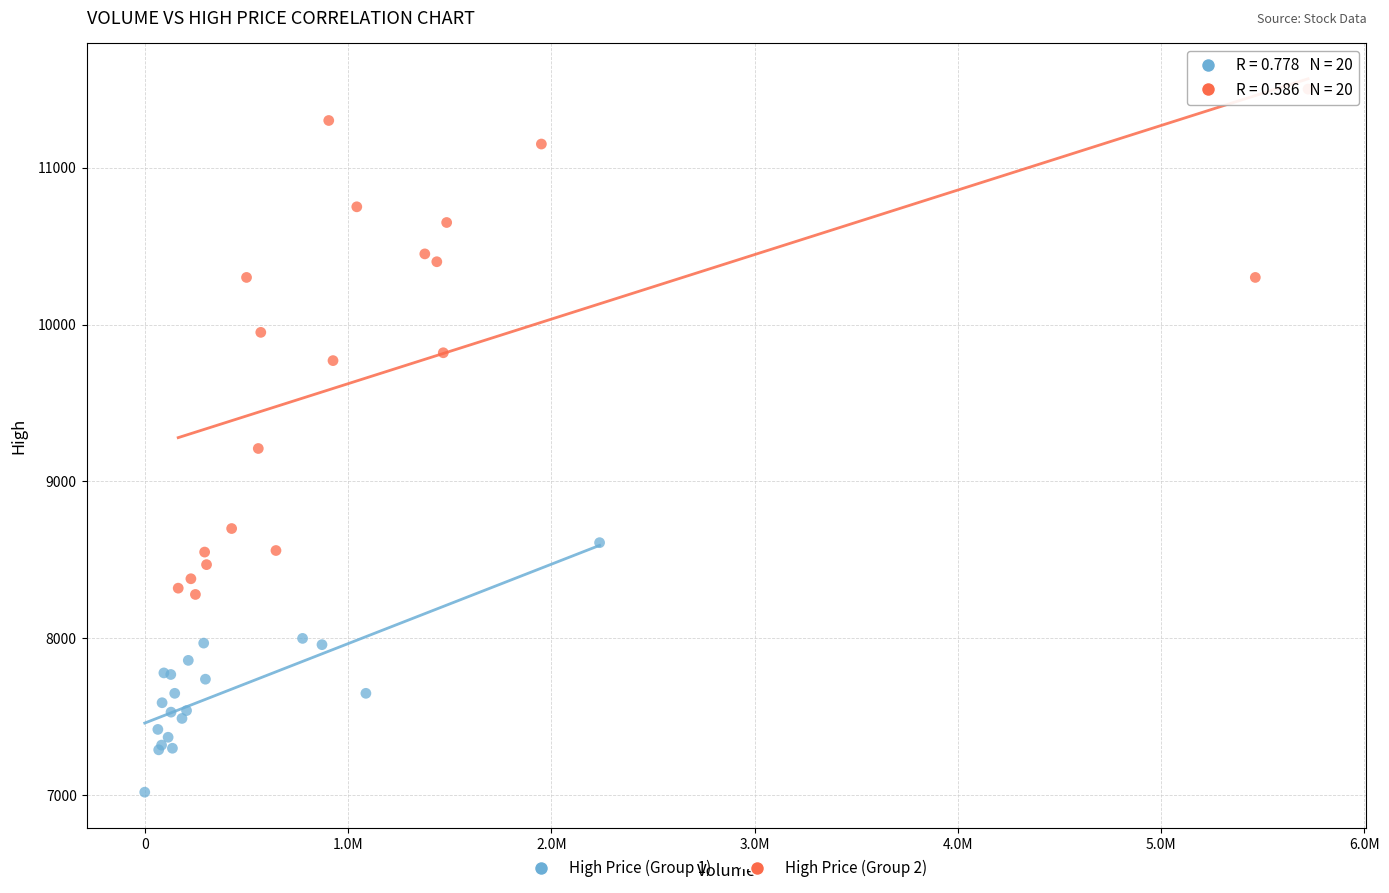

What are all the series names shown in the legend?

High Price (Group 1), High Price (Group 2)